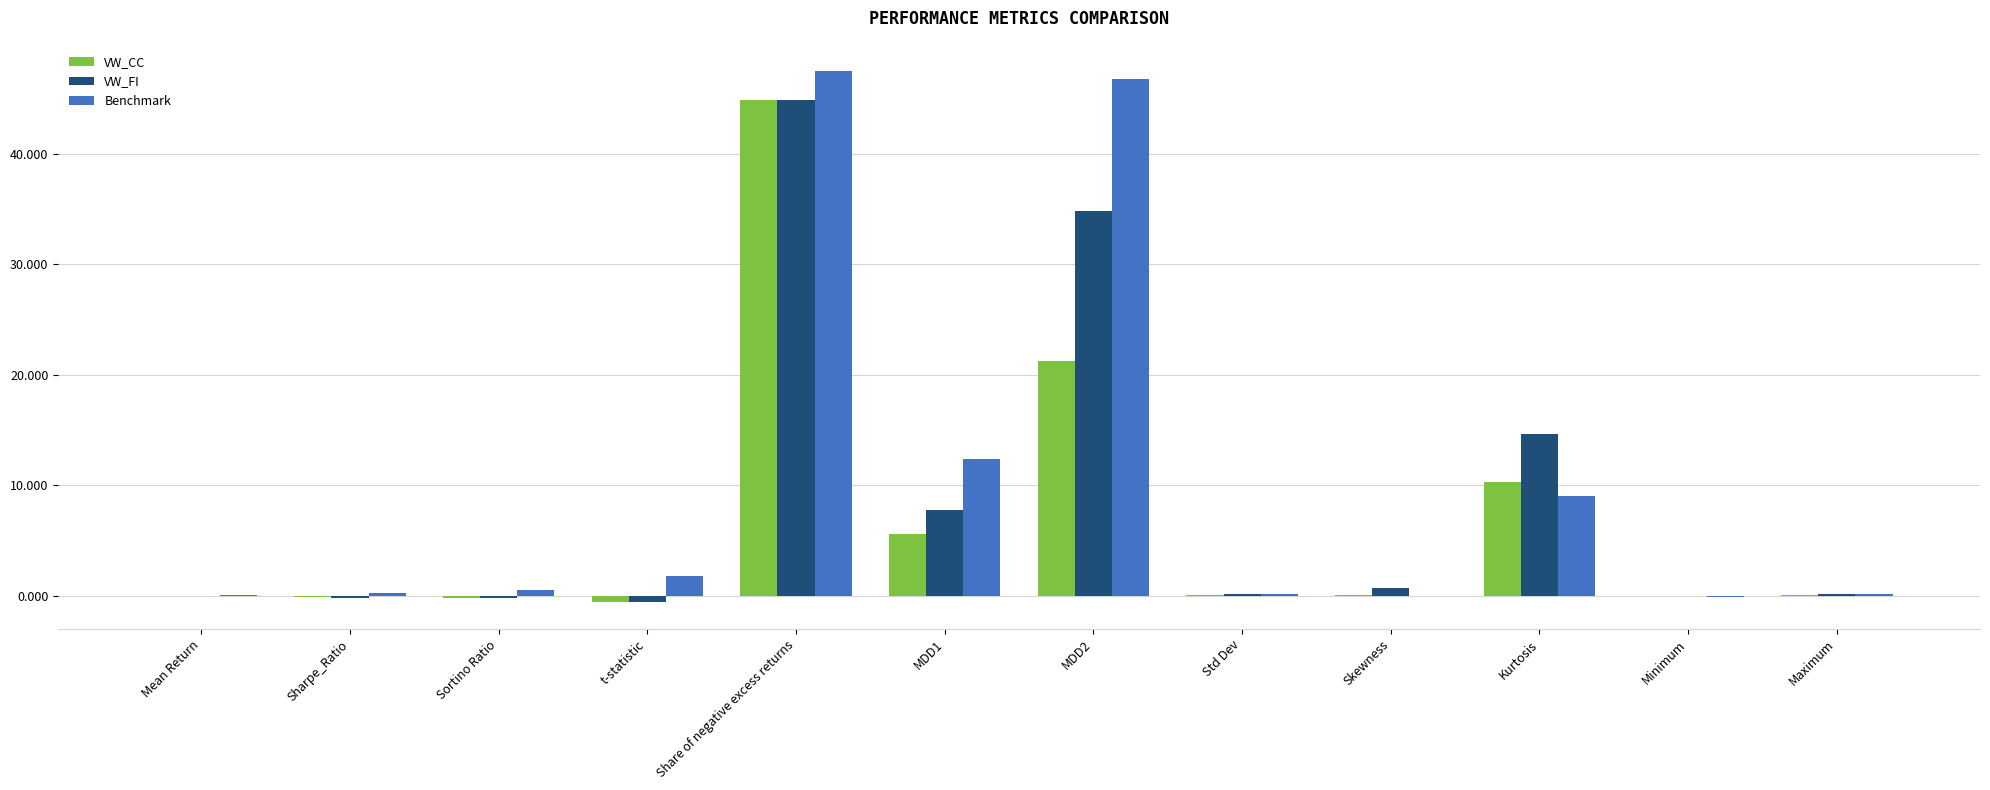

At which category is the sum across all series the highest?

Share of negative excess returns